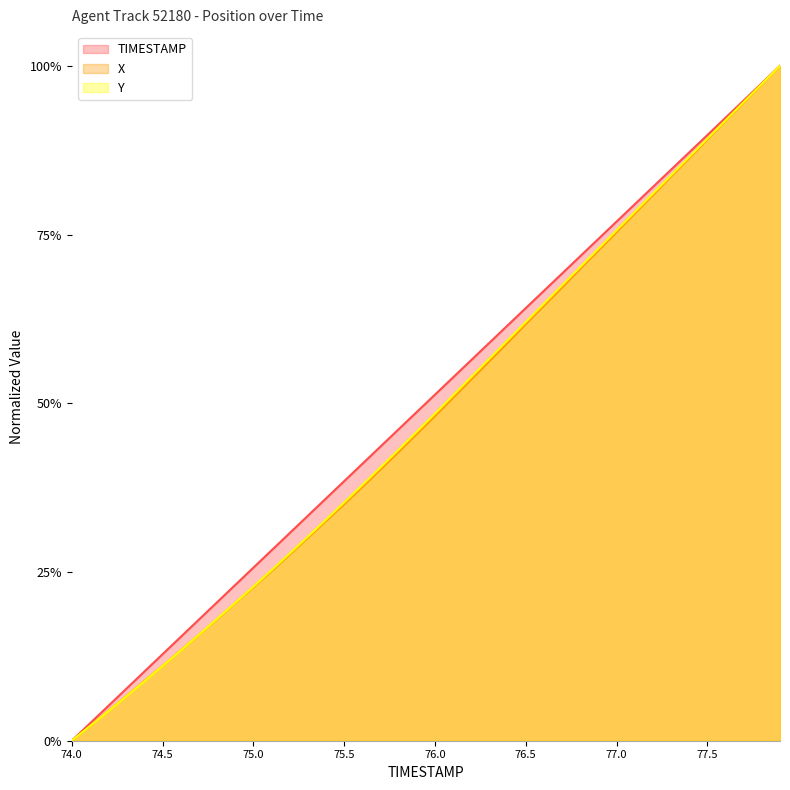

Is the value of X at 75.2 greater than the value of Y at 74.3?

Yes